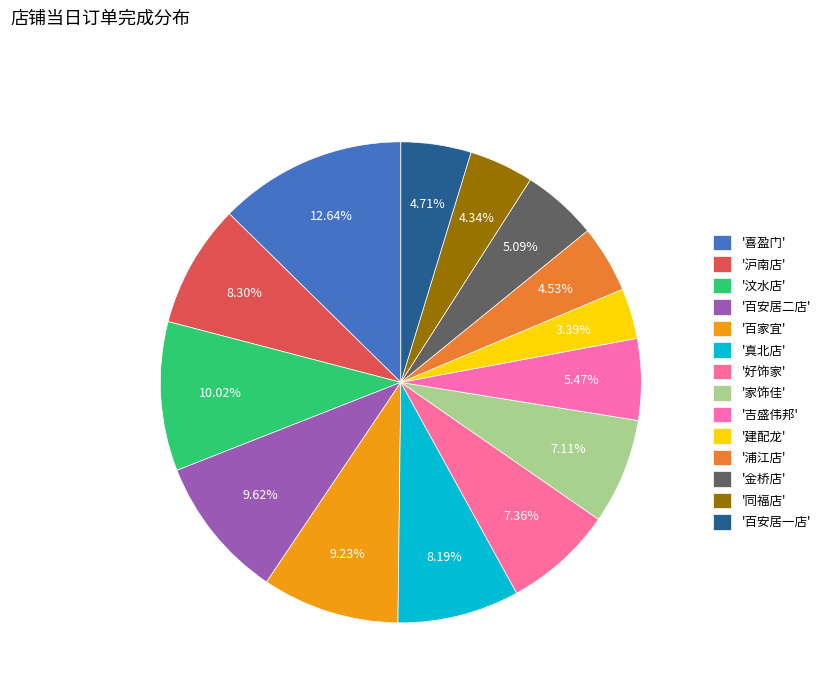

How many slices are in this pie chart?

14